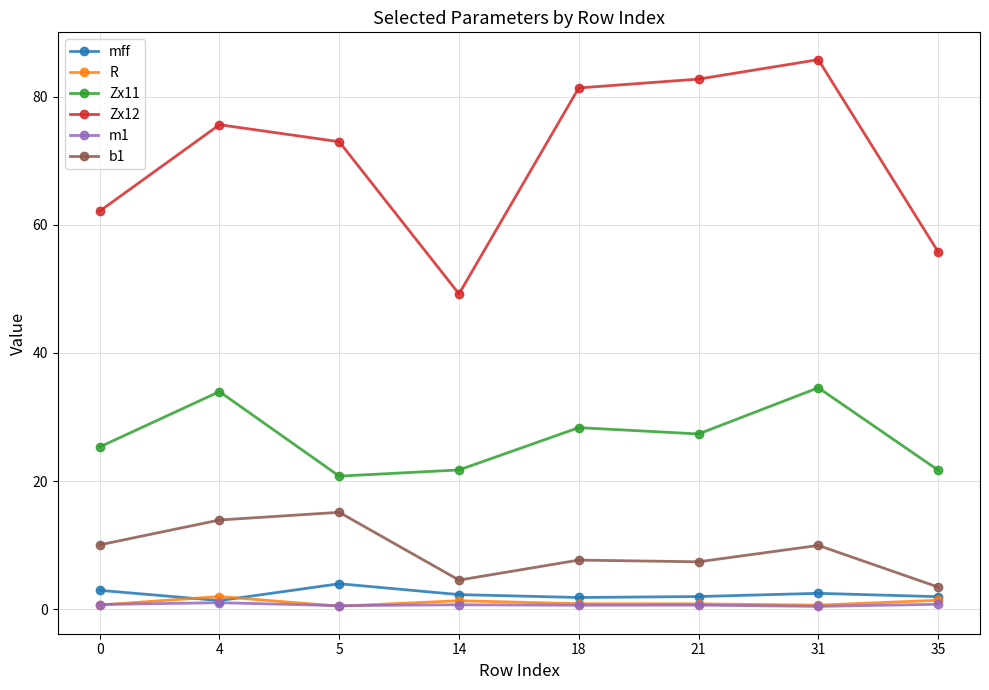

What is the difference between the second highest and second lowest values in the b1 series?

9.4